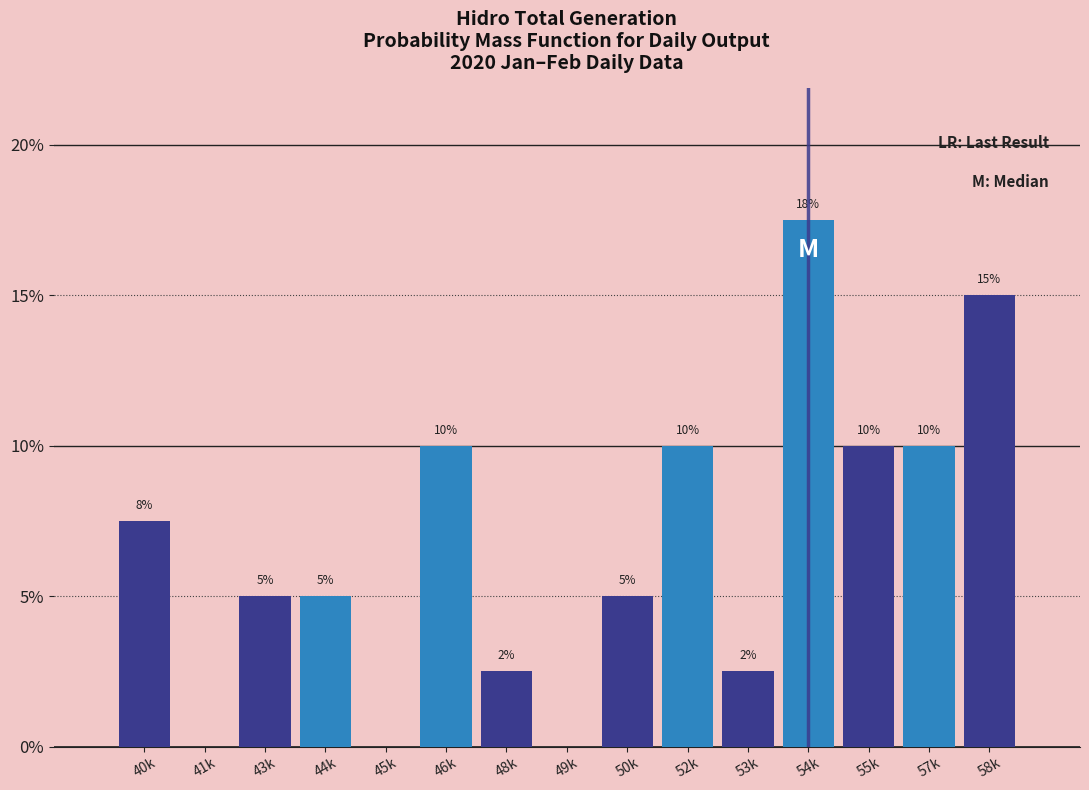

What is the sum of all values?

100.0